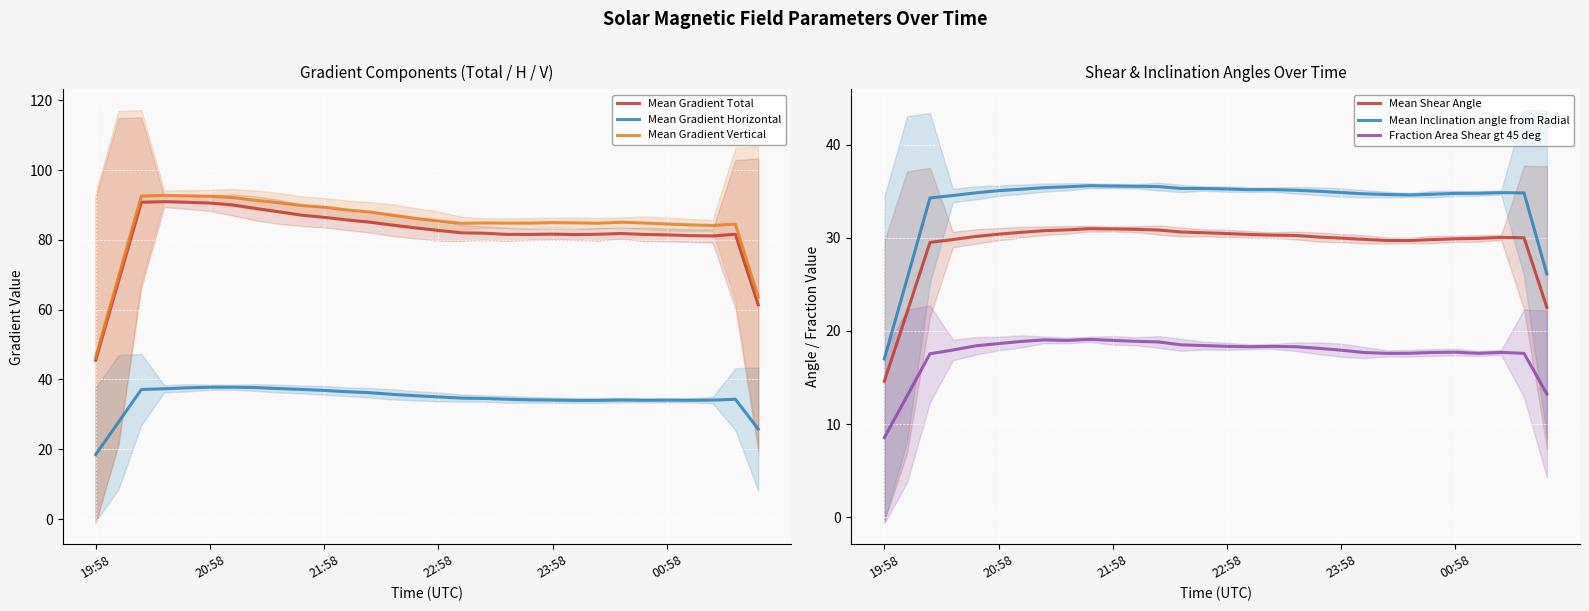

What is the maximum value for Mean Gradient Vertical?

92.8